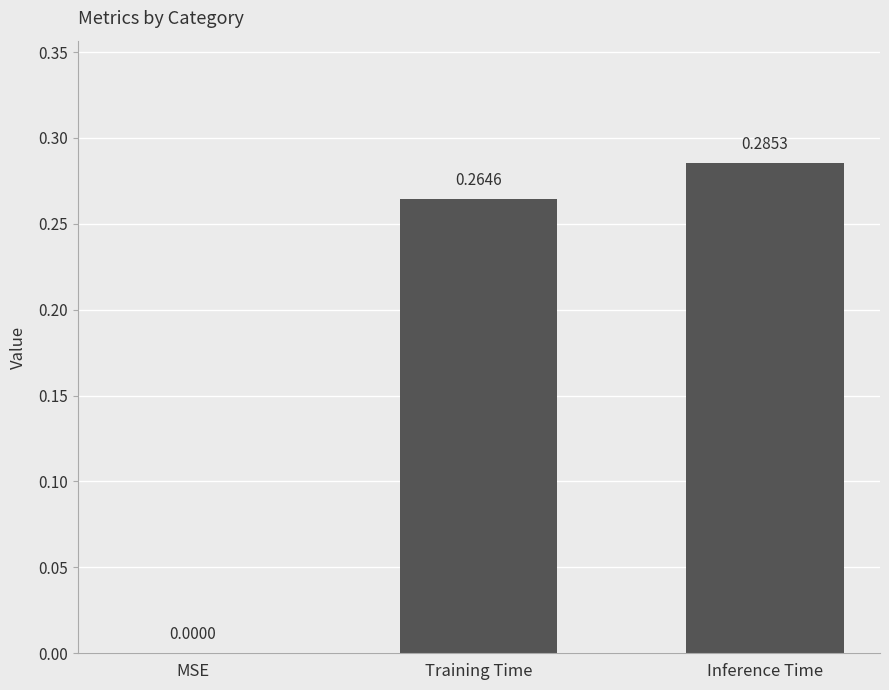

Between MSE and Inference Time, which is larger?

Inference Time